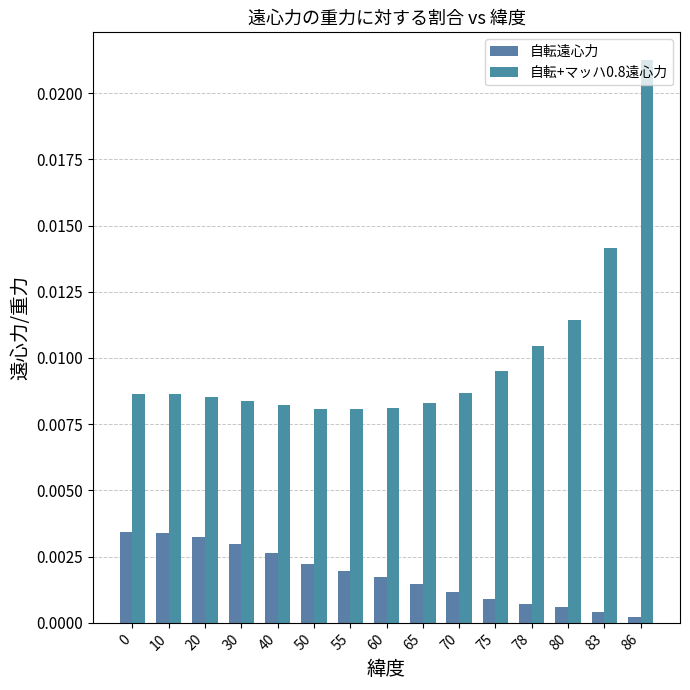

How many categories are shown in the chart?

15